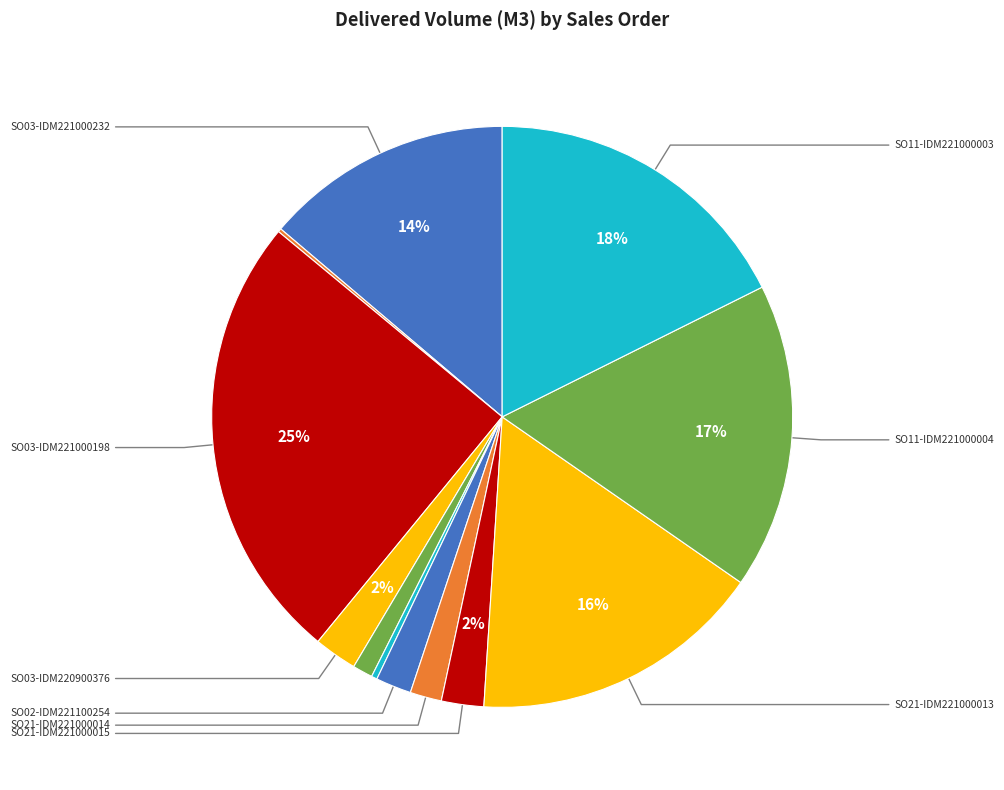

How many segments does this pie chart have?

12